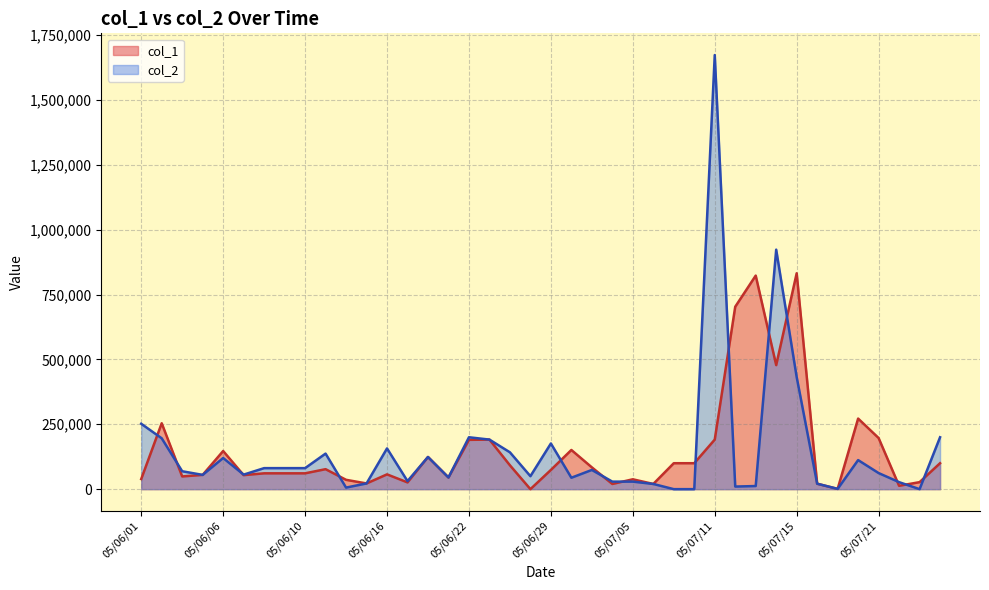

List the series in order of their overall mean, lowest first.

col_1, col_2